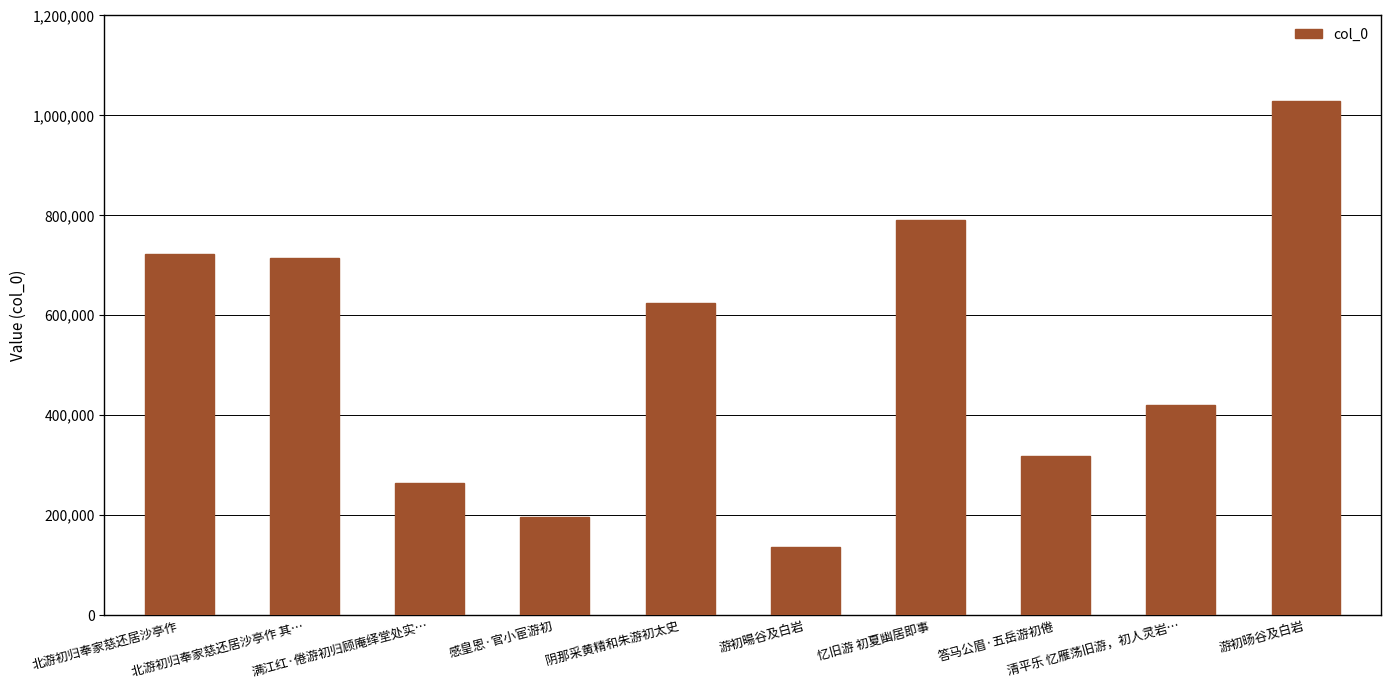

Does the chart contain any negative values?

No